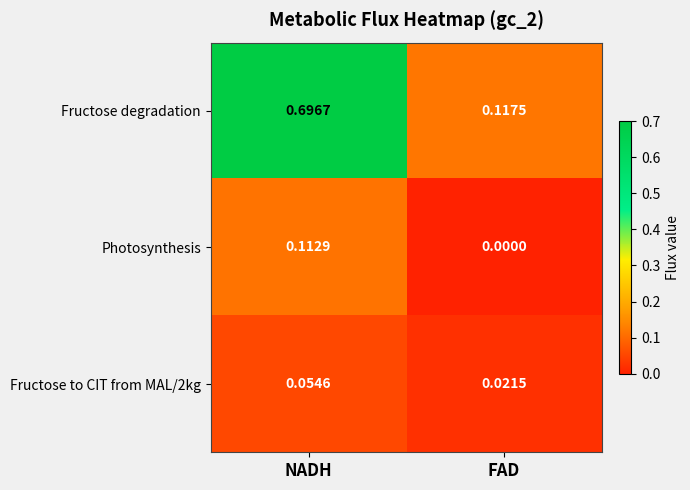

At which label is Fructose degradation closest to 0?

FAD